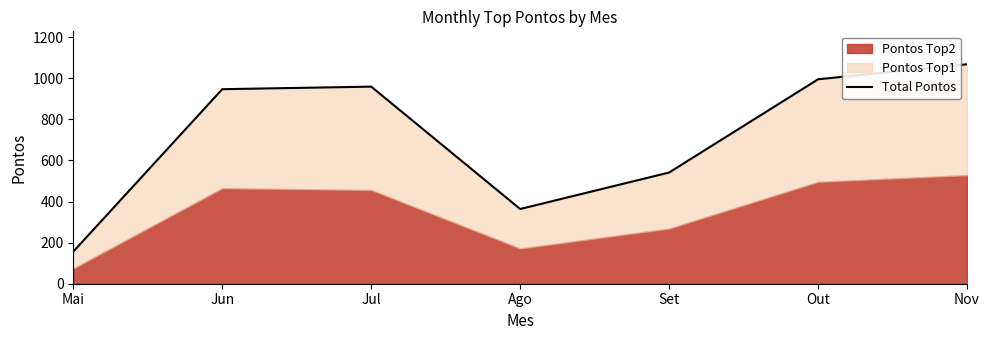

Which category has the highest value across all series?

Nov